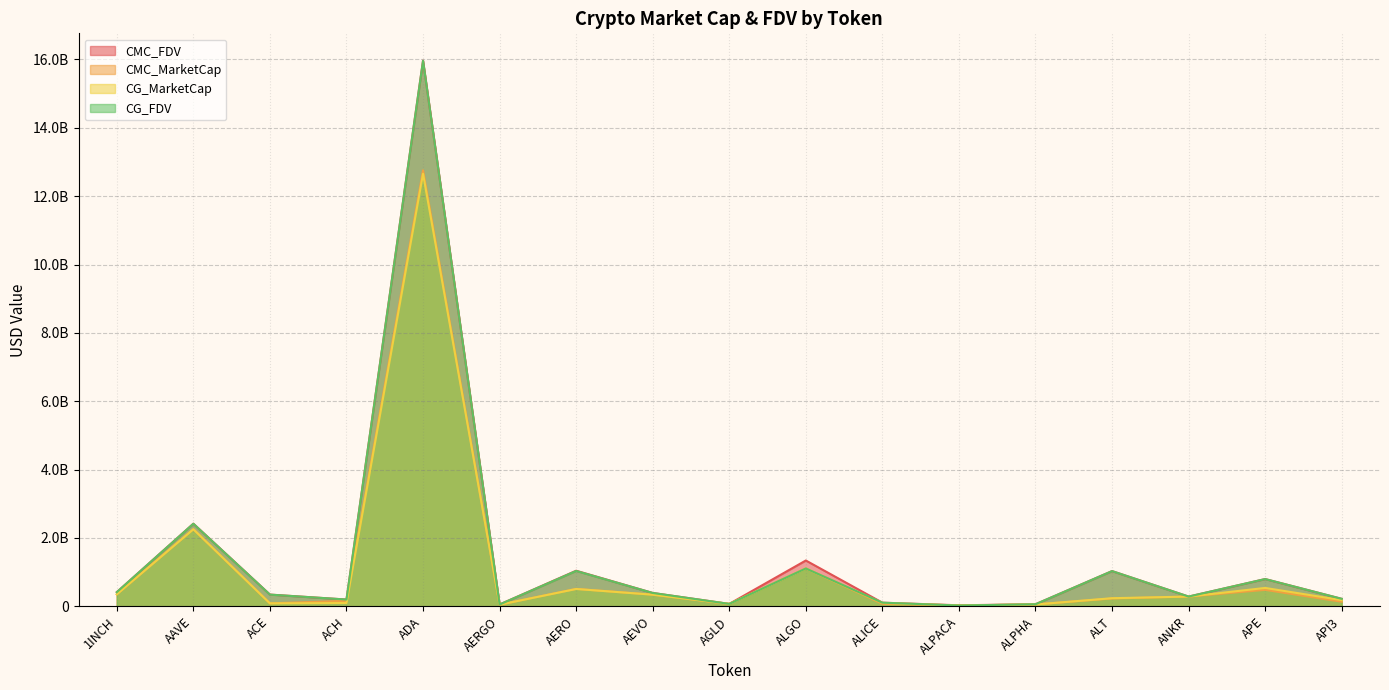

The CG_MarketCap series shows 538924530.0 at APE. True or false?

True